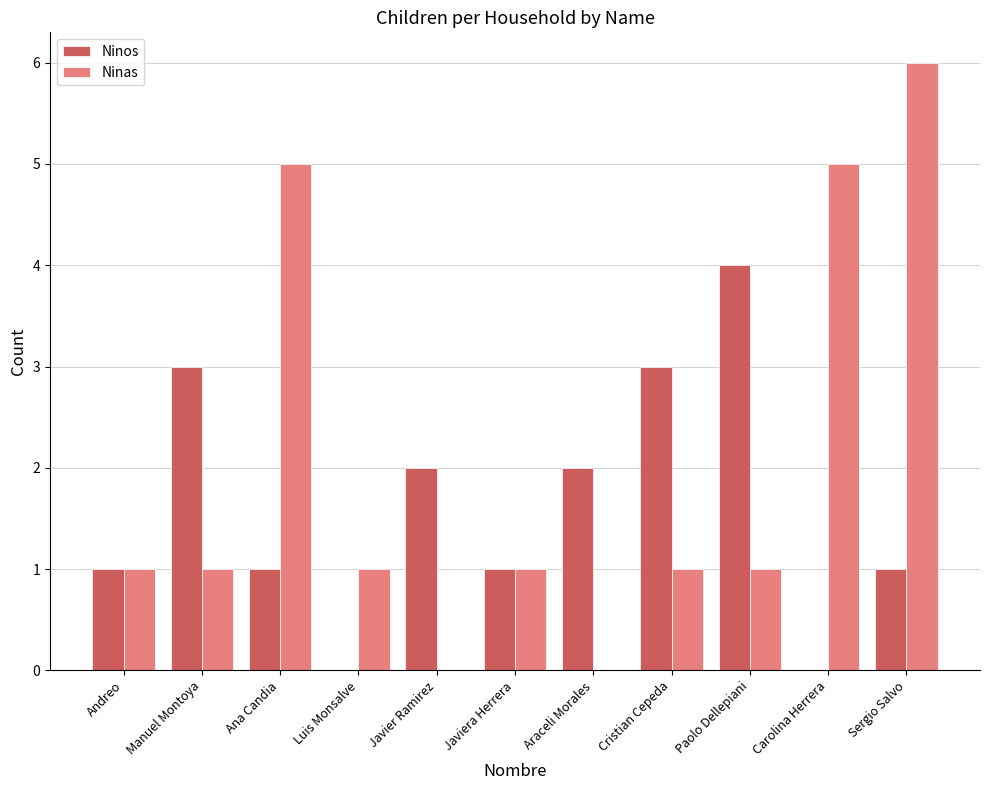

Between Andreo and Cristian Cepeda, which series saw the biggest shift?

Ninos